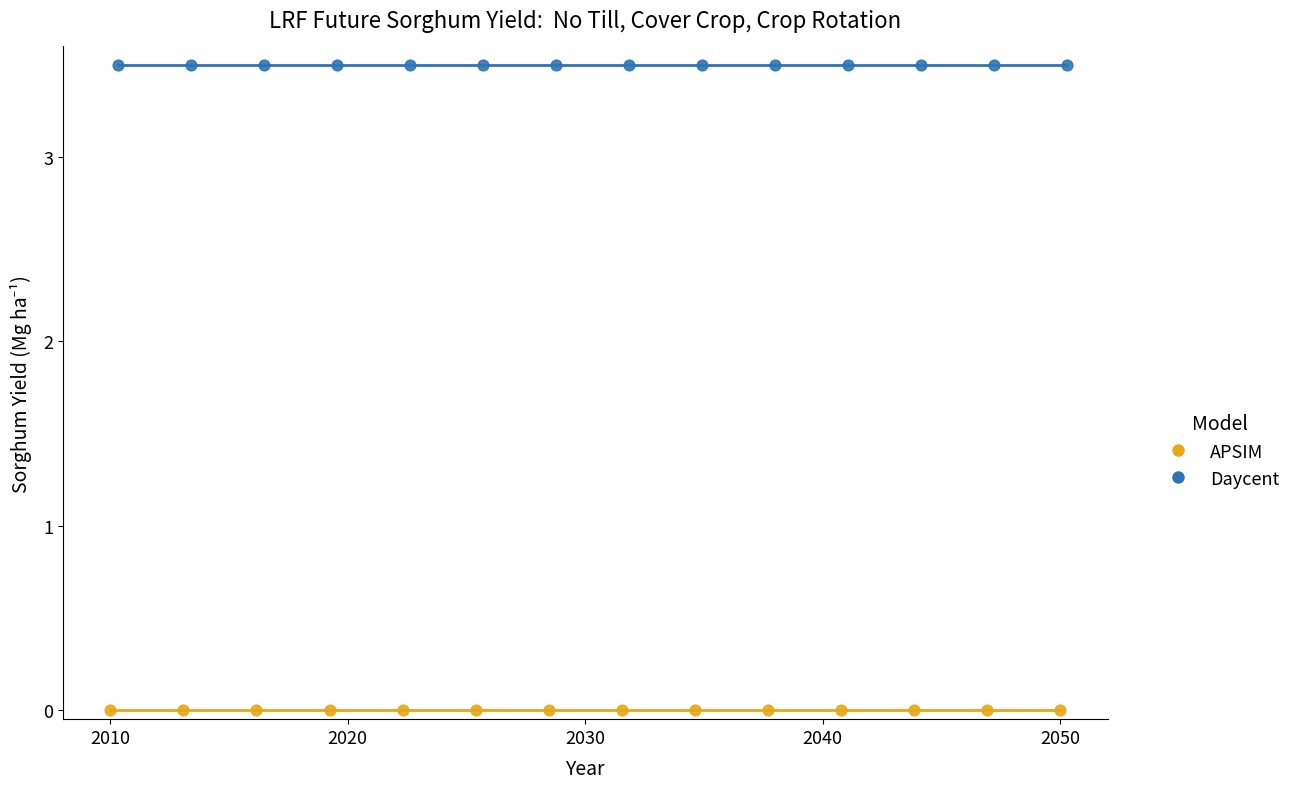

Which series contains the lowest Y value?

APSIM